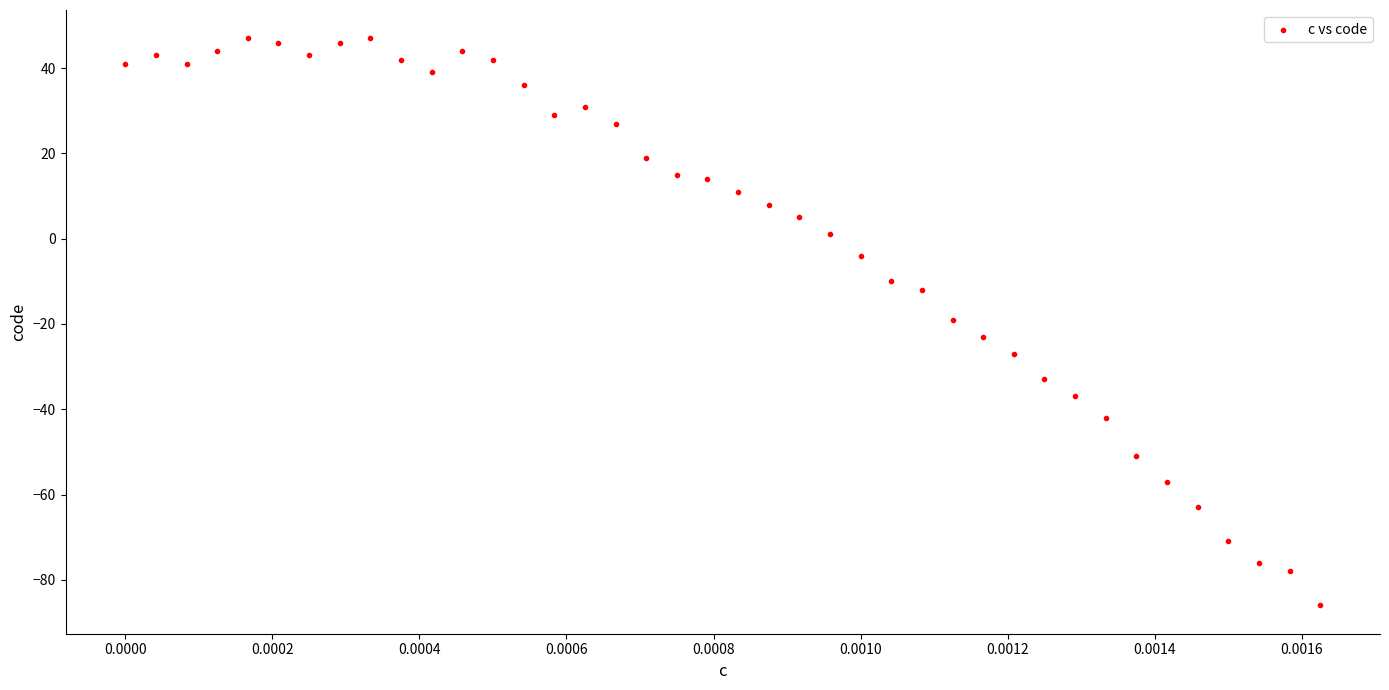

What is the range of Y values (max minus min)?

133